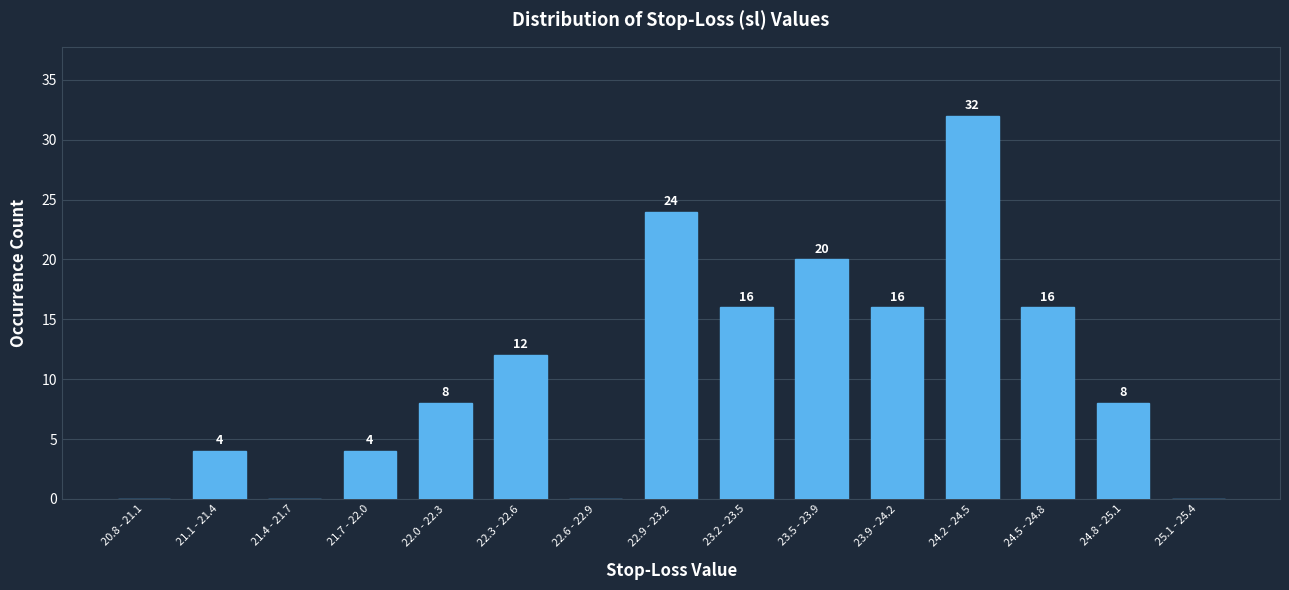

Reading left to right, transcribe all the data shown in this chart.

20.8 - 21.1=0	21.1 - 21.4=4	21.4 - 21.7=0	21.7 - 22.0=4	22.0 - 22.3=8	22.3 - 22.6=12	22.6 - 22.9=0	22.9 - 23.2=24	23.2 - 23.5=16	23.5 - 23.9=20	23.9 - 24.2=16	24.2 - 24.5=32	24.5 - 24.8=16	24.8 - 25.1=8	25.1 - 25.4=0